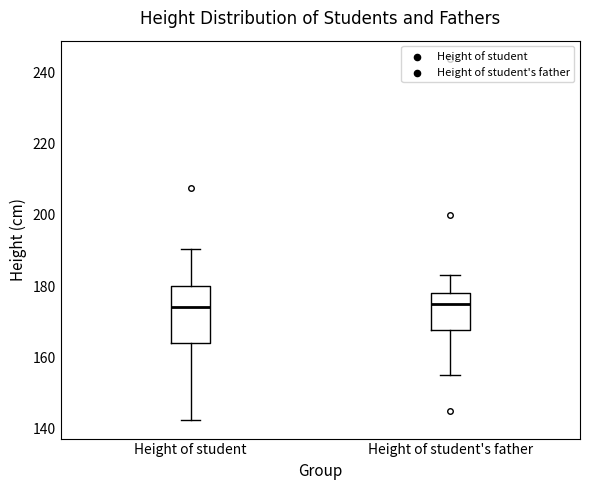

Comparing the boxes themselves (not the whiskers), which one is the tallest?

Height of student